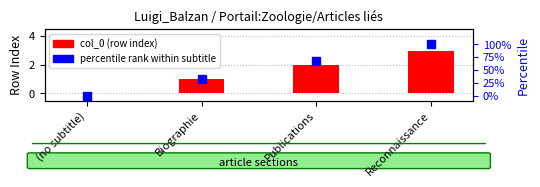

True or false: col_0 (row index) has a value of 1 at Biographie.

True